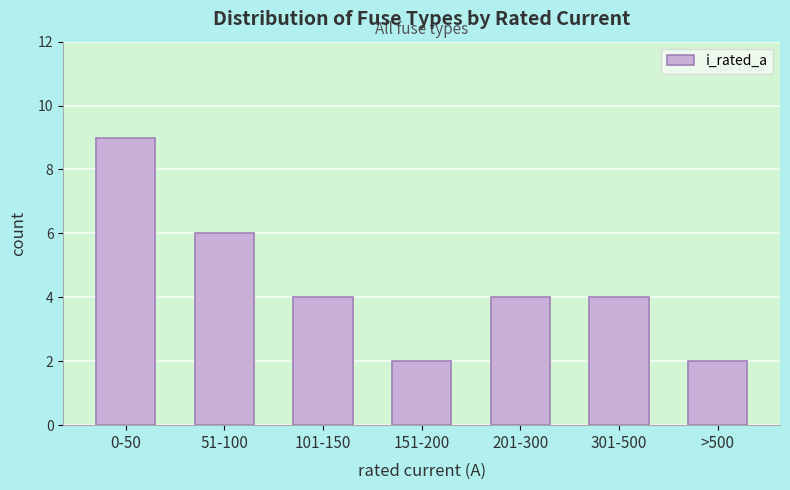

Reading left to right, transcribe all the data shown in this chart.

9	6	4	2	4	4	2